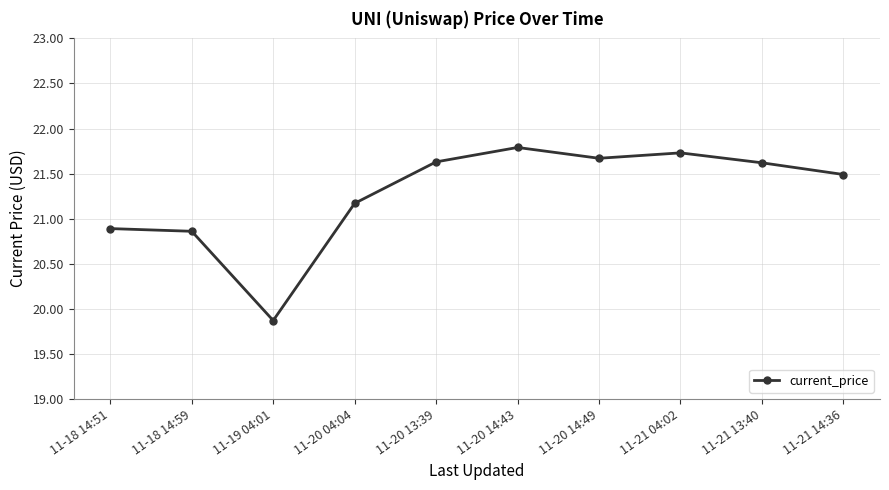

How many points are lower than both their immediate neighbors (excluding endpoints)?

2